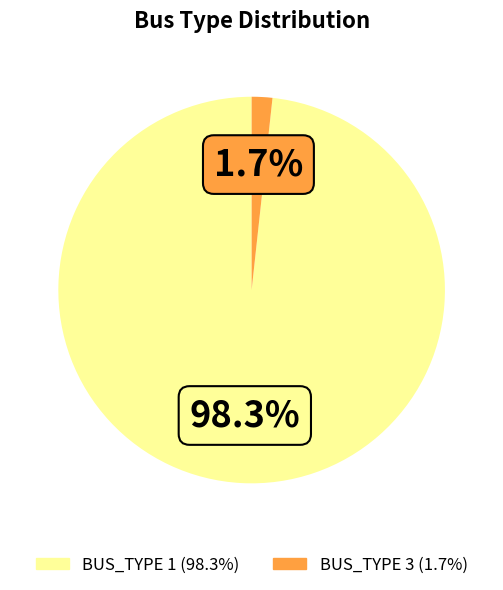

Which category has the smallest portion of the pie?

BUS_TYPE 3 (1.7%)